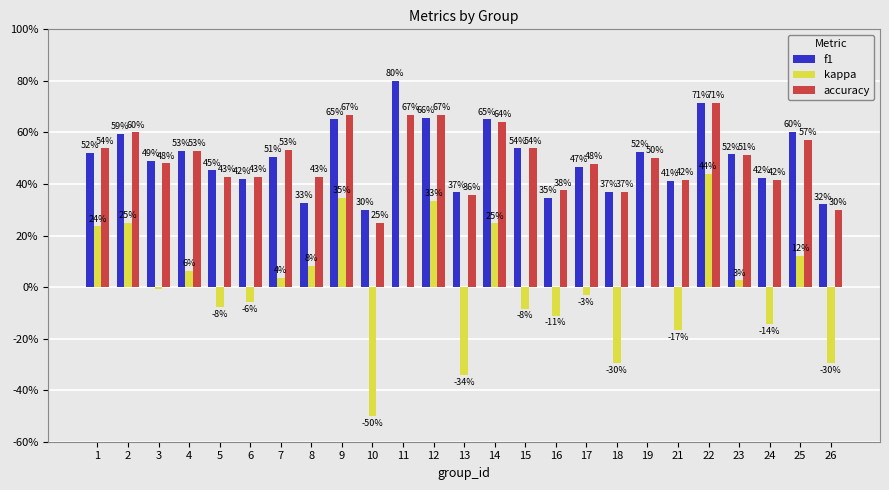

What is the value of the f1 bar at the 9th from the left?

0.7